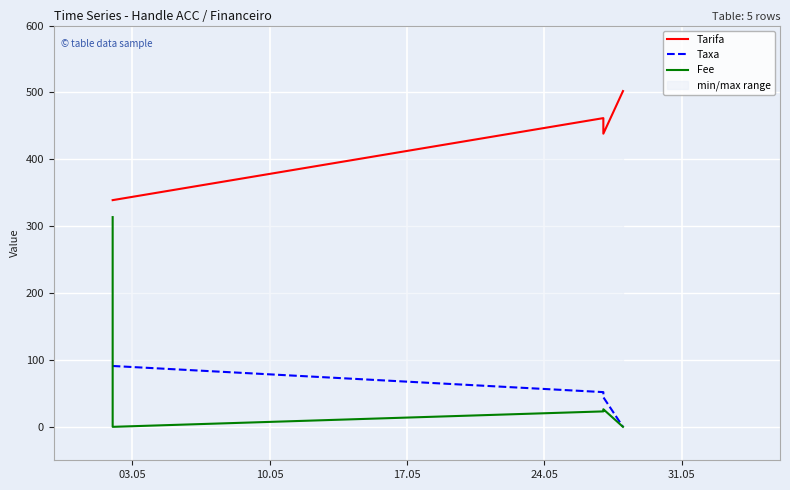

The value of Fee at 24.05 is 26.3. True or false?

True